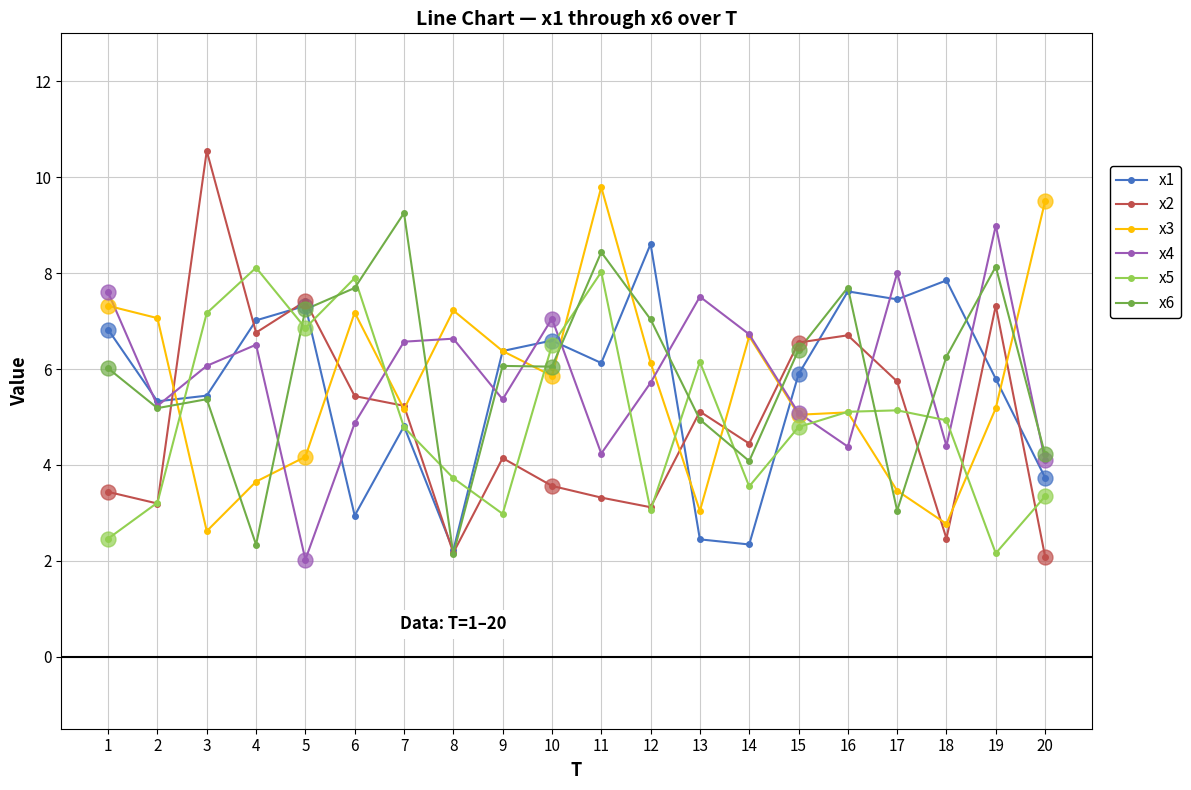

What is the total value across all series at 15?

33.8